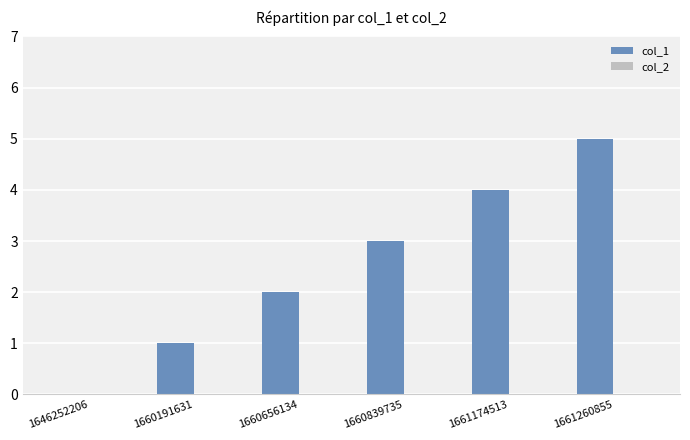

What is the greatest value displayed?

5